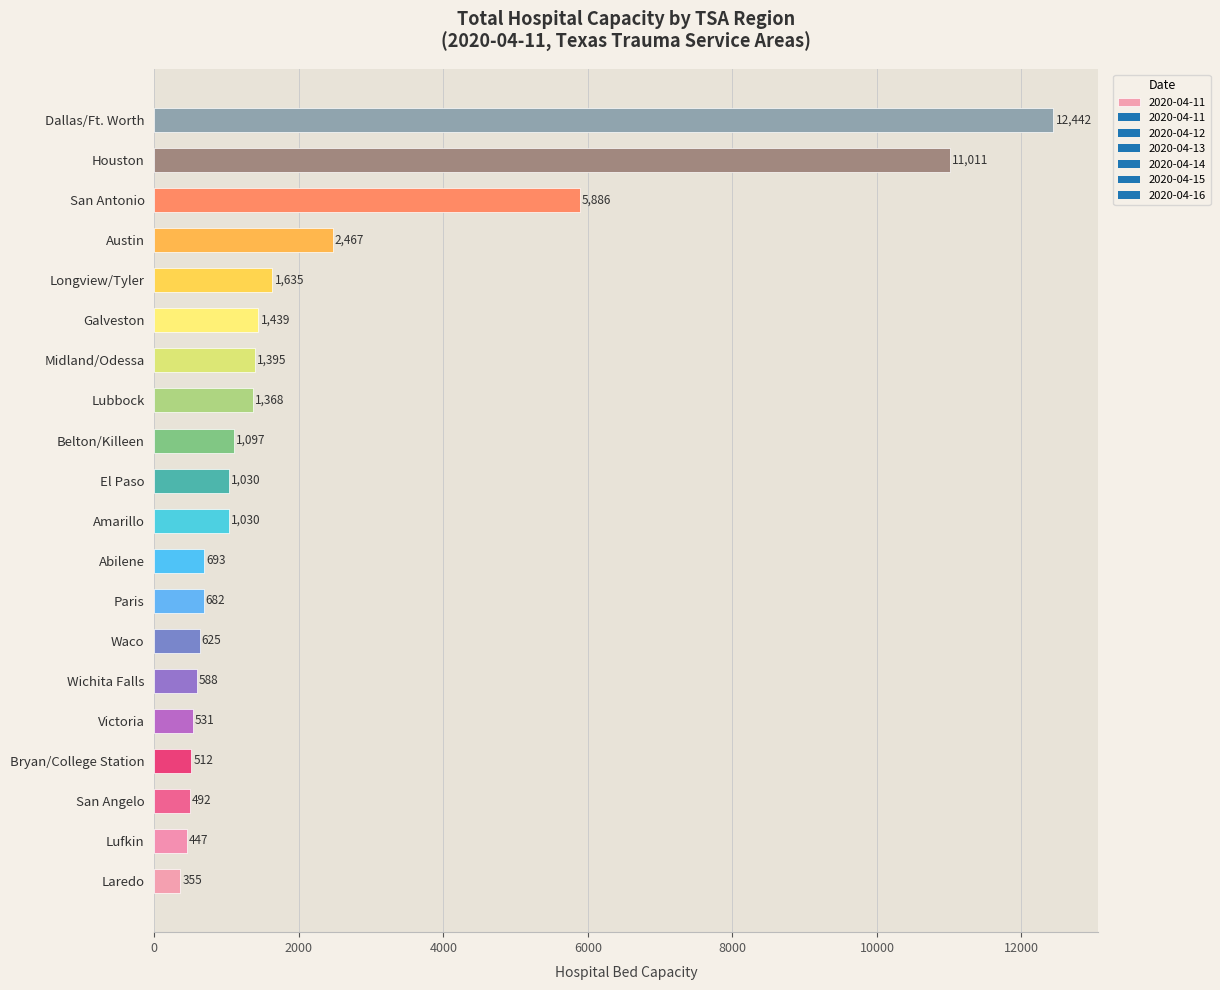

What is the approximate value at Lufkin?

447